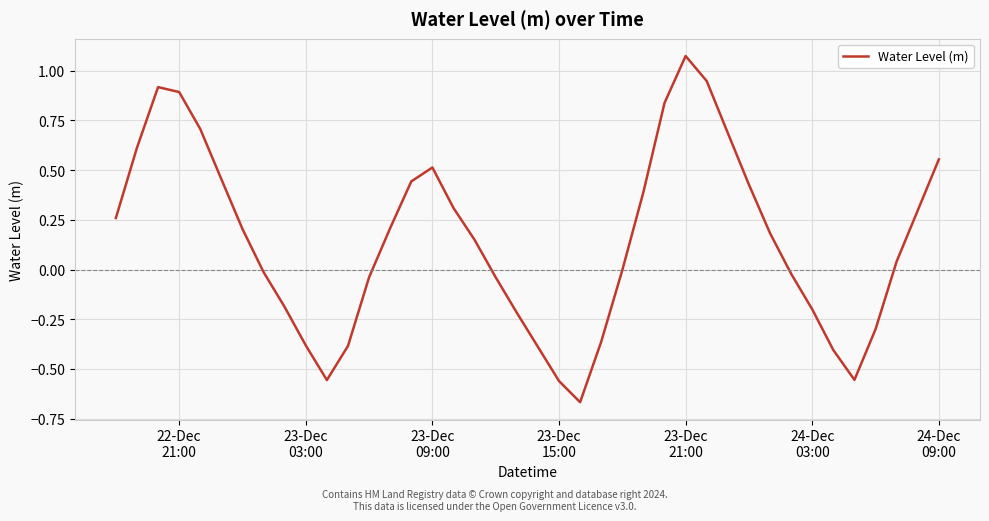

What is the difference between the maximum and minimum values?

1.7